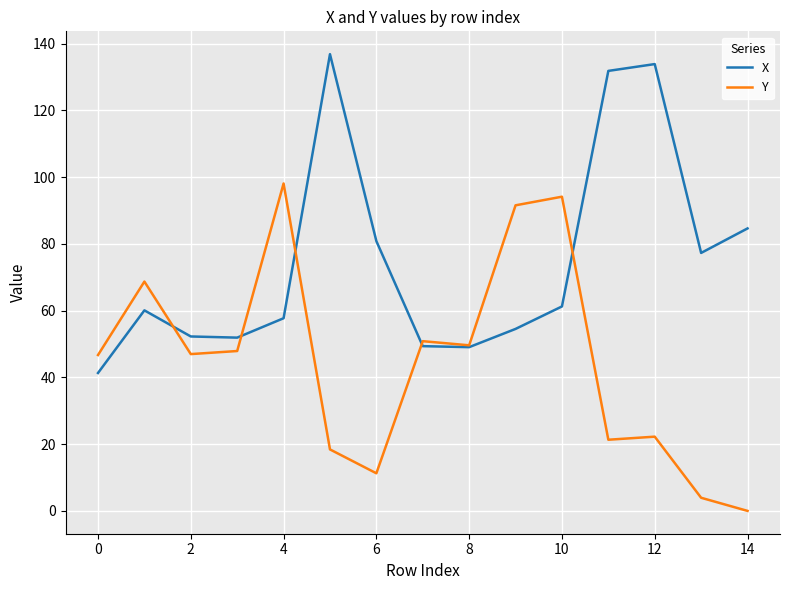

What is the maximum value shown in the chart?

136.8